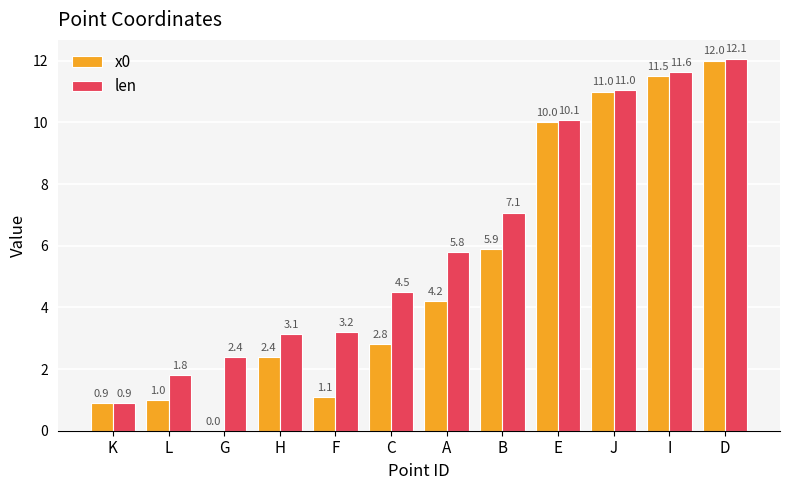

What is the sum of the x0 values at A and B?

10.1